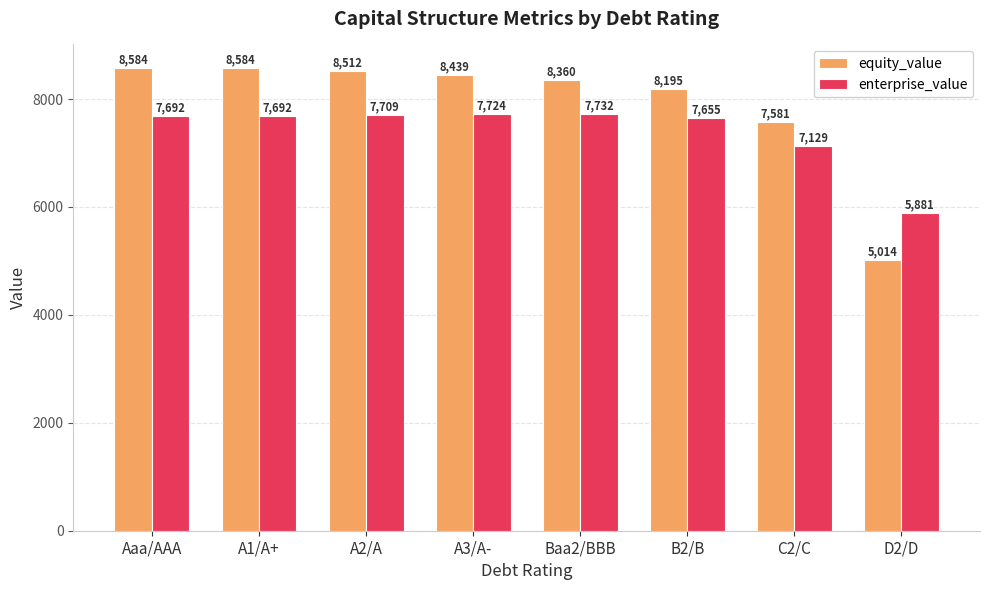

At how many categories does at least one series exceed 5383?

8